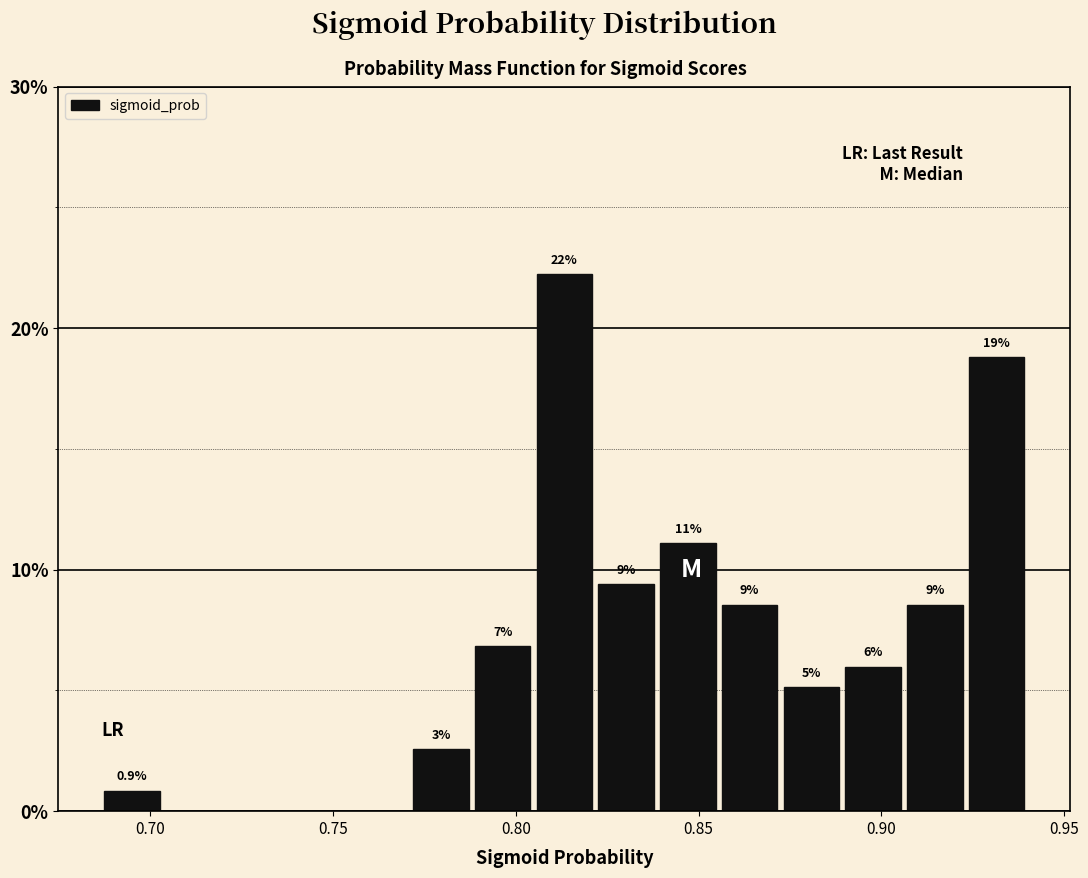

Read against the x-axis, roughly where is the centre of the tallest bar?

0.815